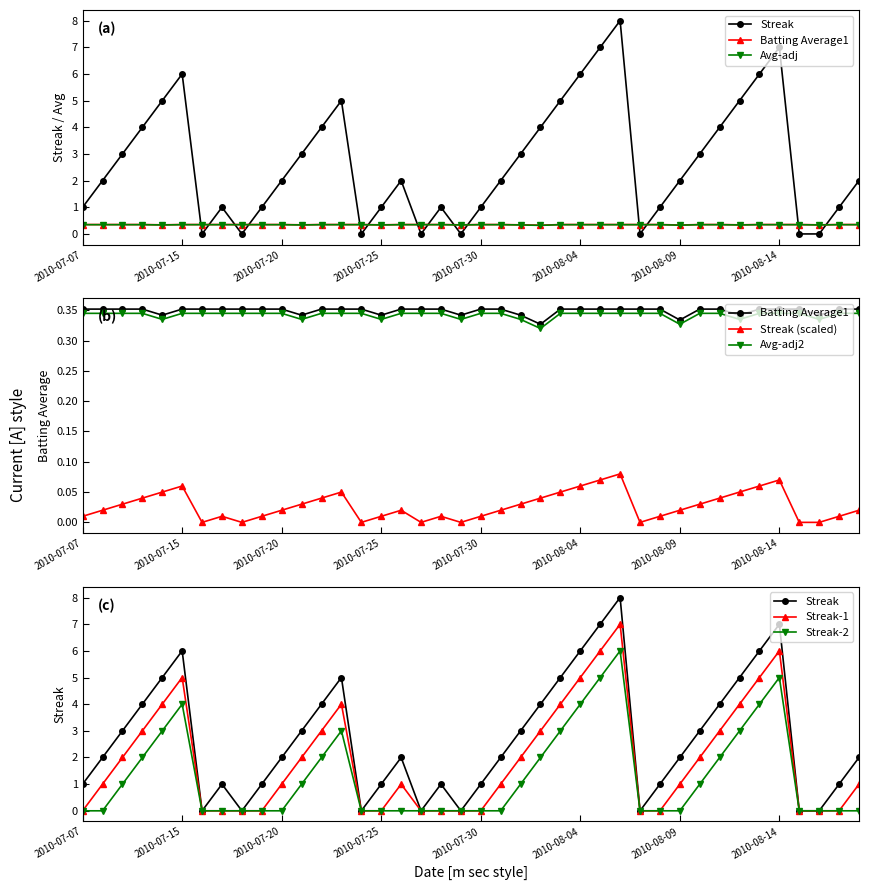

Which series changed the most between 2010-08-08 and 2010-08-14?

Streak